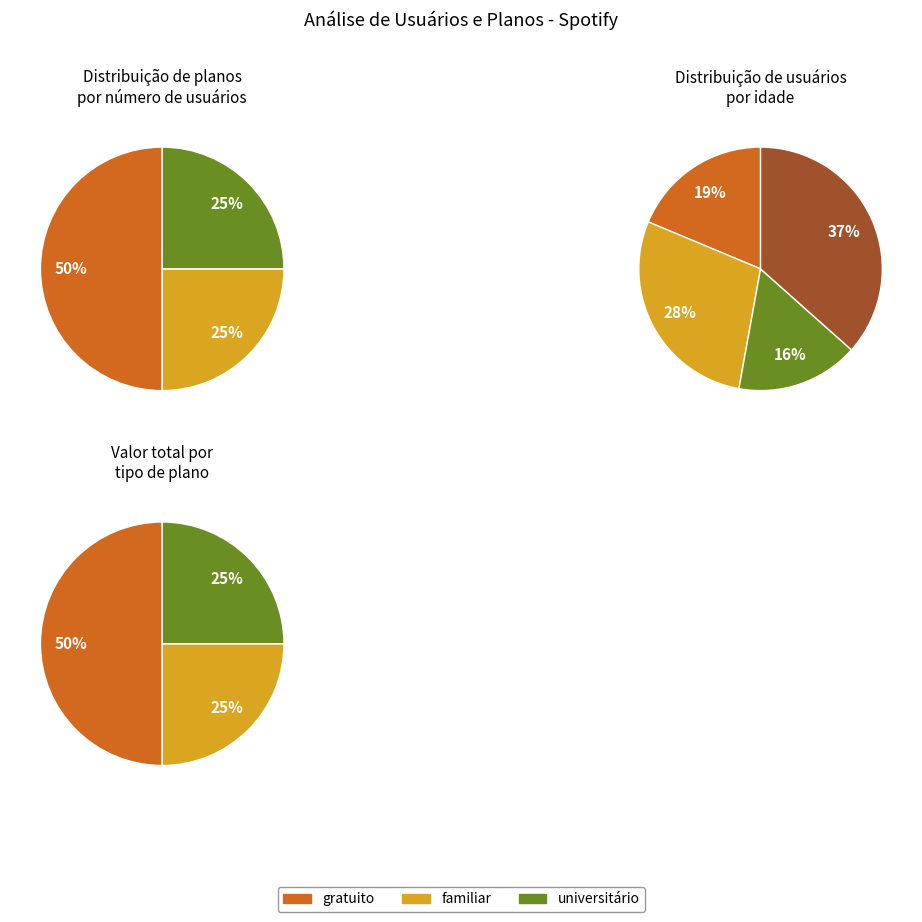

Count the number of slices in the pie.

3